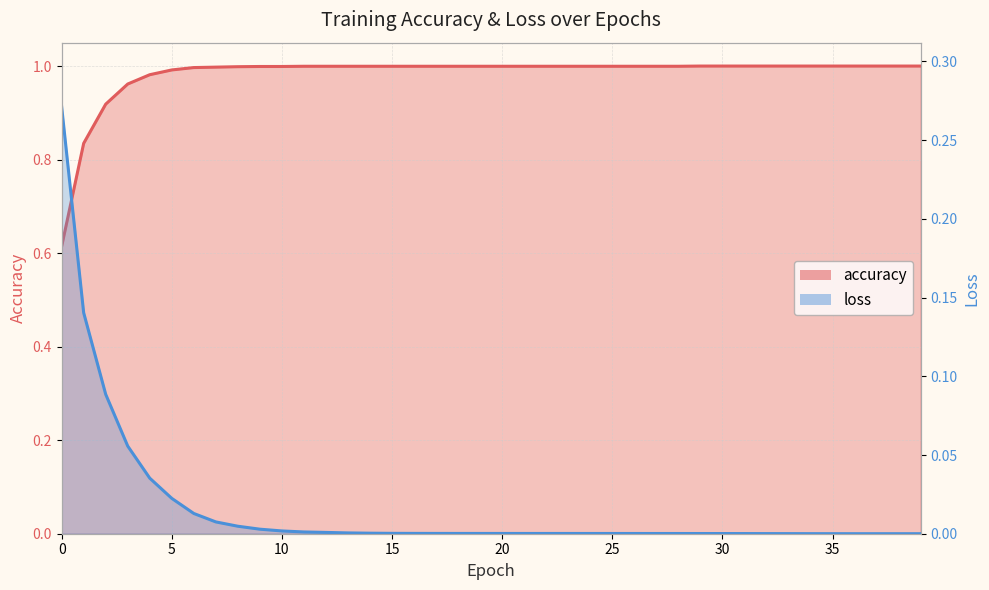

How many lines are shown in the chart?

2